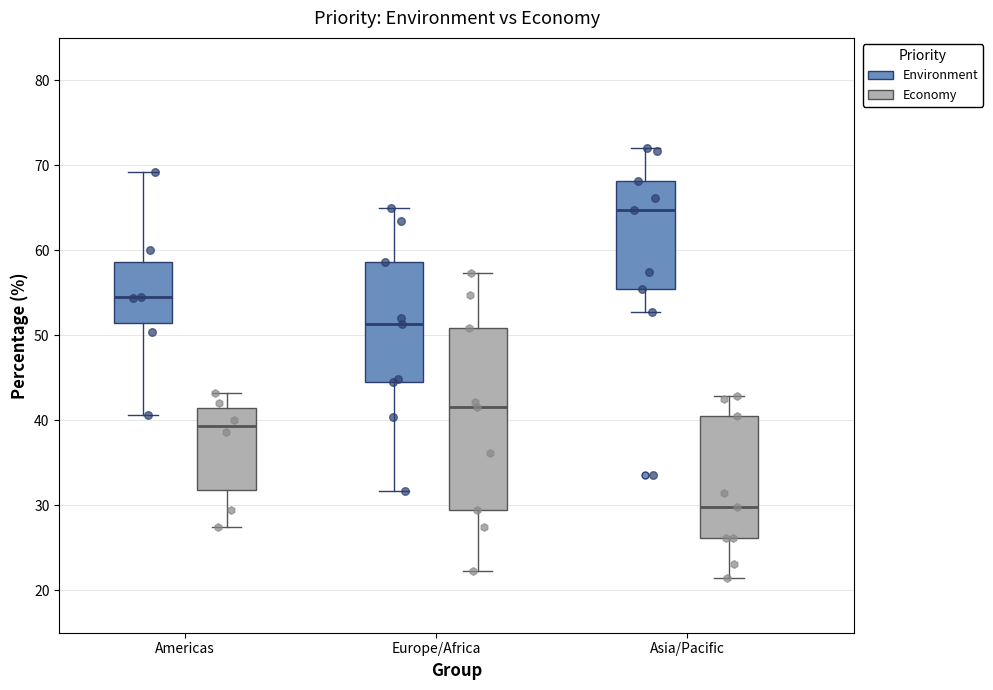

Reading left to right, transcribe this box plot: for each box, give where its median line is, the range the box spans, and where its two whiskers end, as read against the y-axis. The values are not printed on the chart, so give them approximately, as read against the axis.

Americas (Environment): median 54, box 51 to 59, whiskers 41 to 69
Americas (Economy): median 39, box 32 to 42, whiskers 28 to 43
Europe/Africa (Environment): median 51, box 45 to 59, whiskers 32 to 65
Europe/Africa (Economy): median 42, box 30 to 51, whiskers 22 to 57
Asia/Pacific (Environment): median 65, box 55 to 68, whiskers 53 to 72
Asia/Pacific (Economy): median 30, box 26 to 41, whiskers 21 to 43